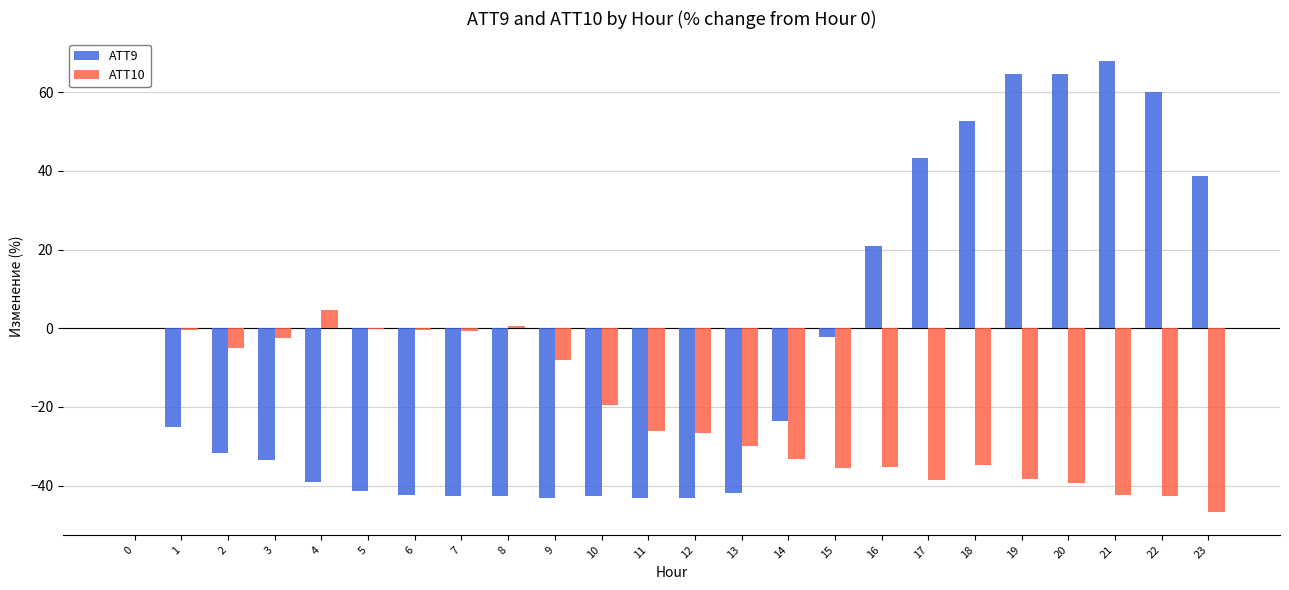

Which series has the largest total across all categories?

ATT9